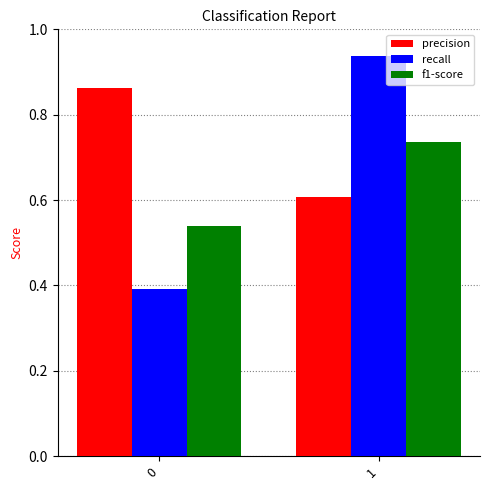

What is the difference between the maximum and minimum values in the f1-score series?

0.2